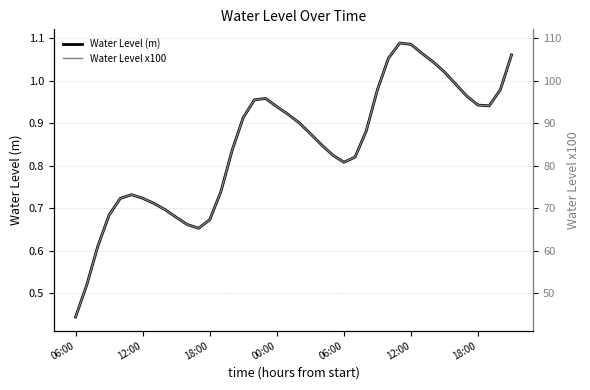

Does the chart display data point markers on the line(s)?

No